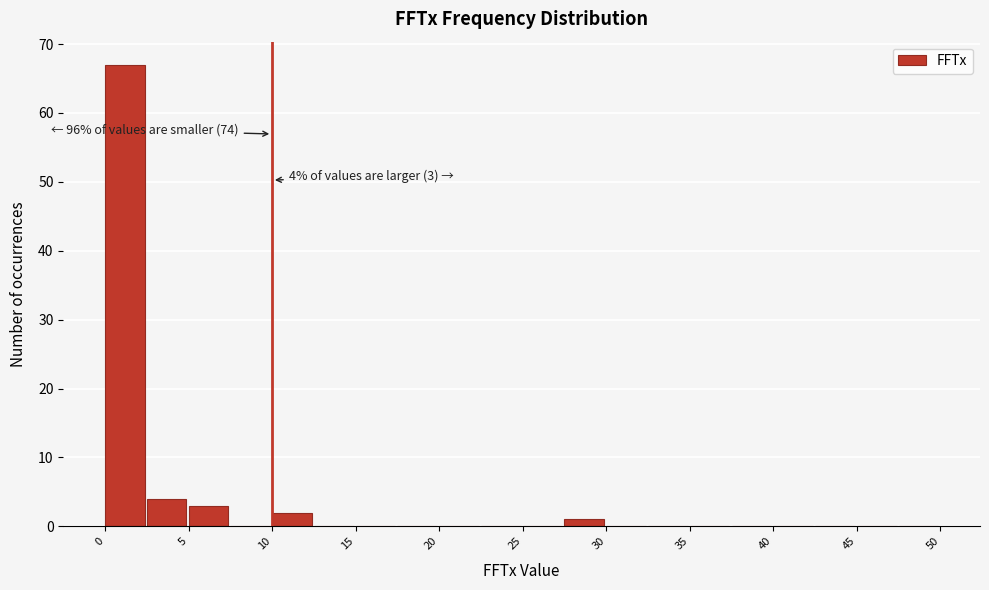

Over which range of the x-axis is the bar tallest?

0.0 to 2.5